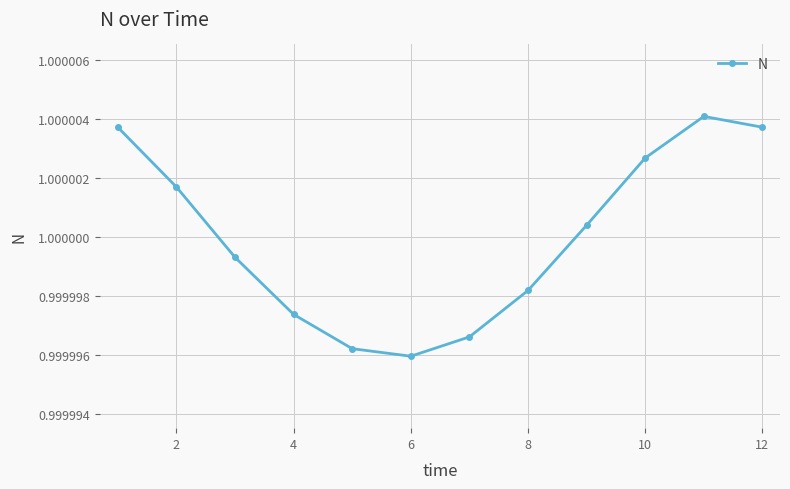

True or false: the data has more than 0 interior local peaks.

True